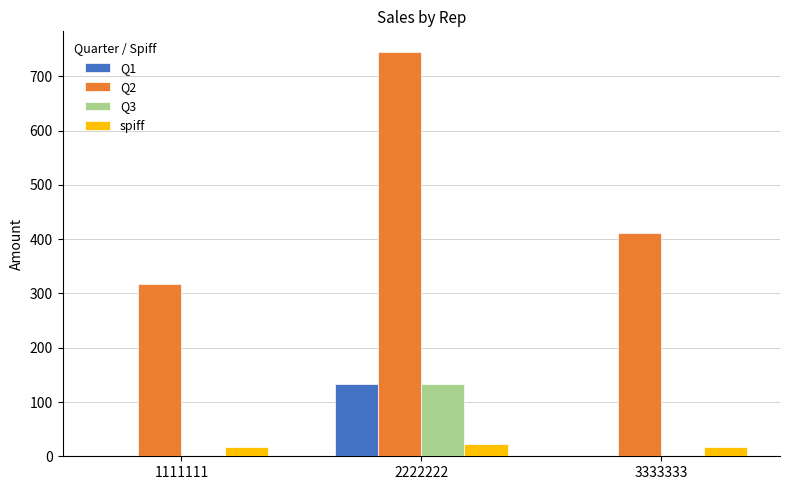

What is the sum of the Q2 values at 1111111 and 2222222?

1063.5